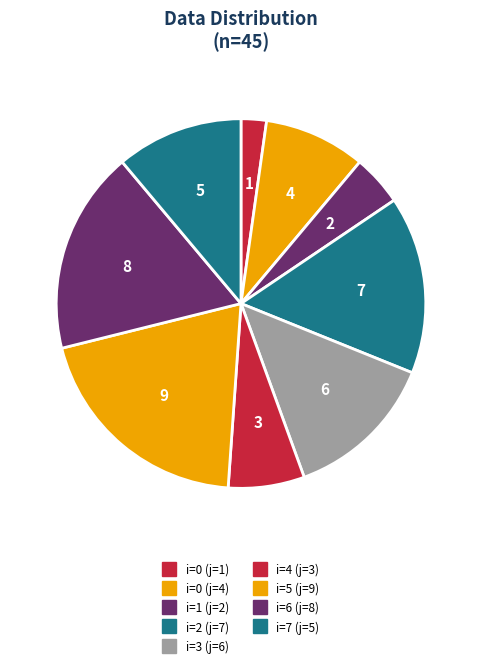

Count the number of slices in the pie.

9